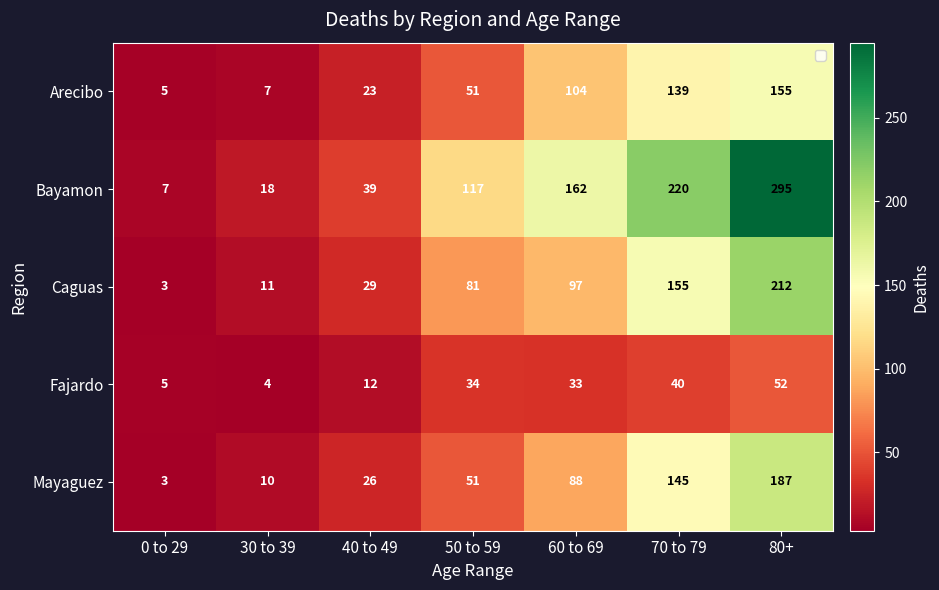

What is the lowest value of the Bayamon series?

7